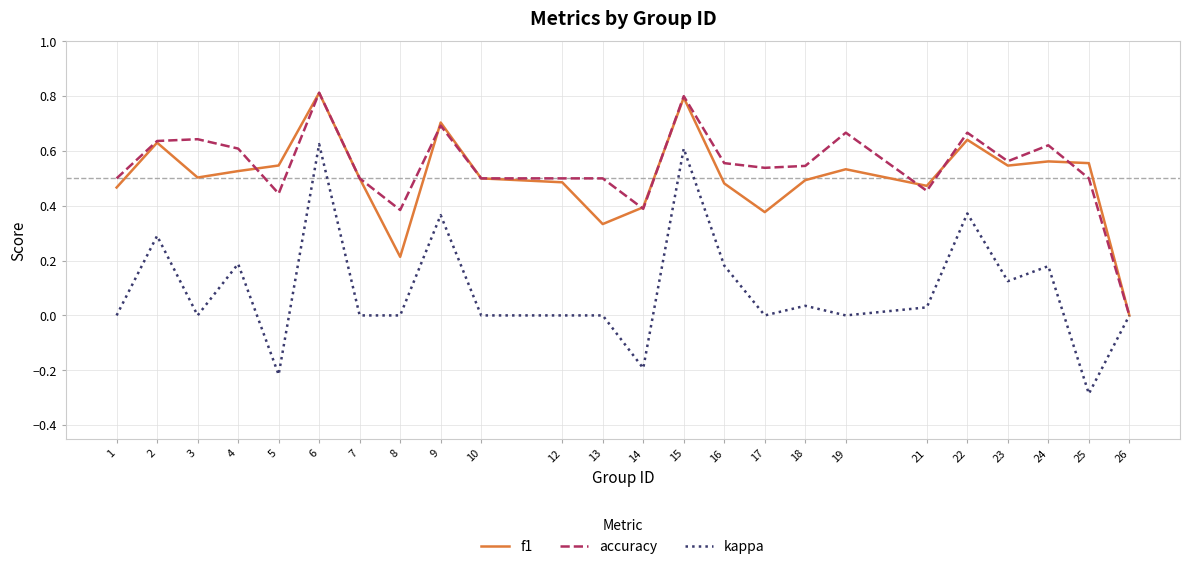

Between 6 and 21, which series saw the biggest shift?

kappa